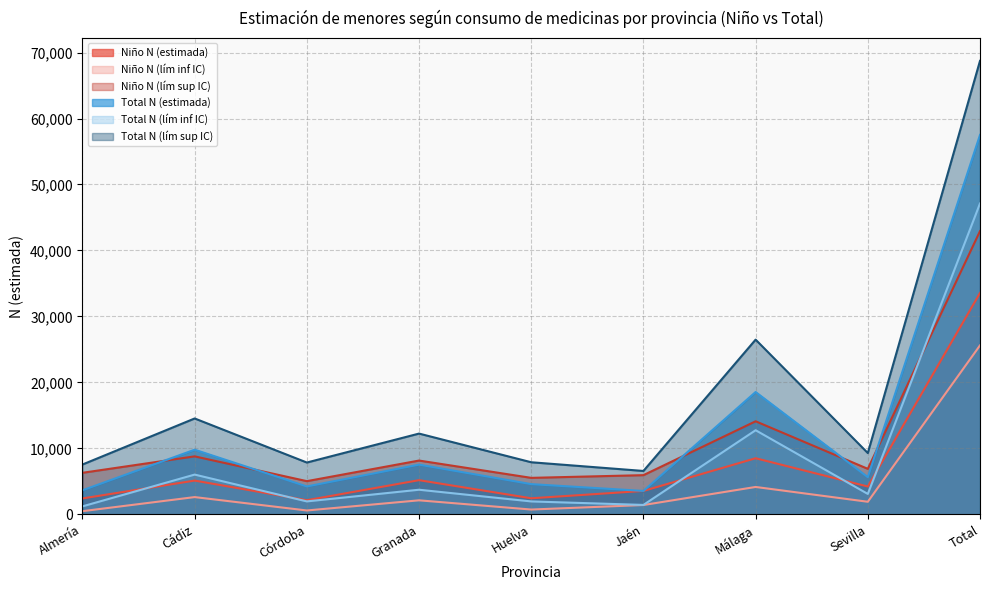

Does the chart have visible grid lines?

Yes